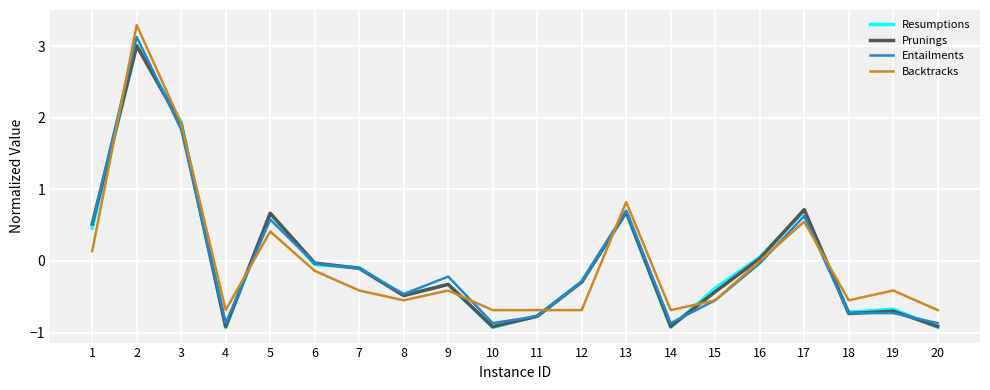

What is the lowest value of the Entailments series?

-0.9